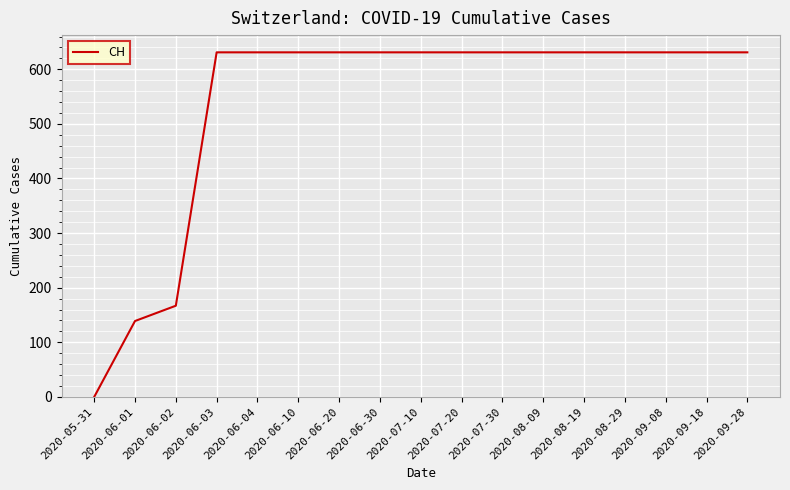

At which label is the value closest to 315?

2020-06-02